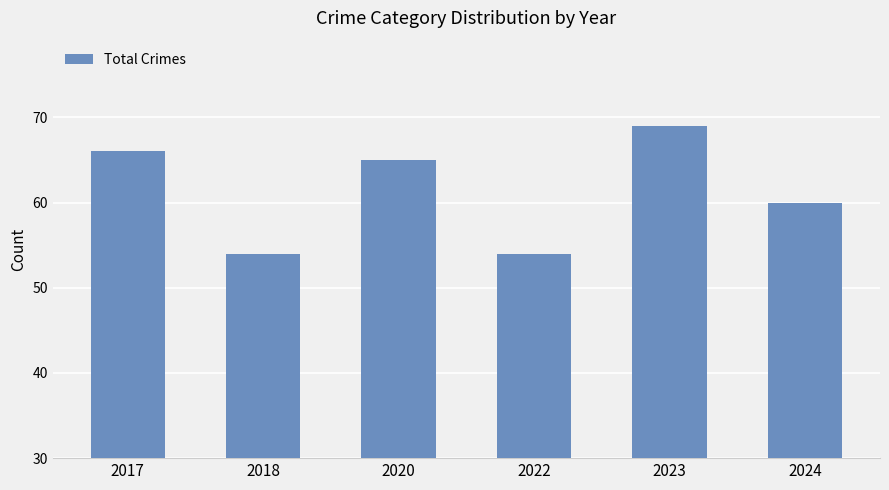

What is the value of the 3rd bar from the left?

65